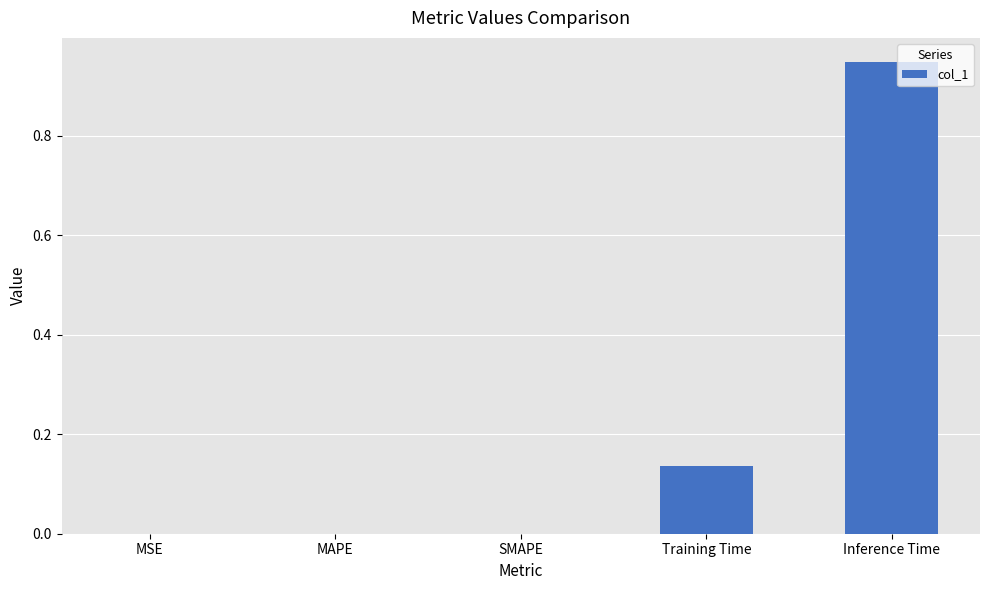

Is it true that the value at SMAPE is 0.0?

True